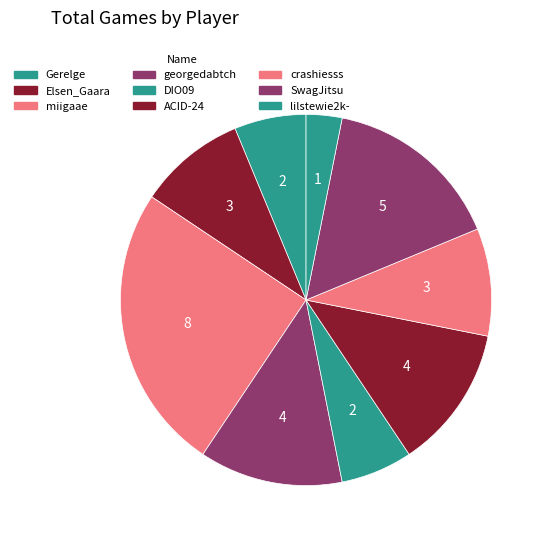

How many slices are in this pie chart?

9